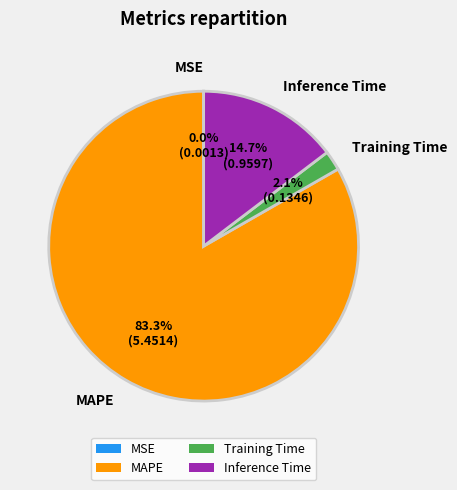

Combined, do MAPE and Inference Time account for over 50%?

Yes